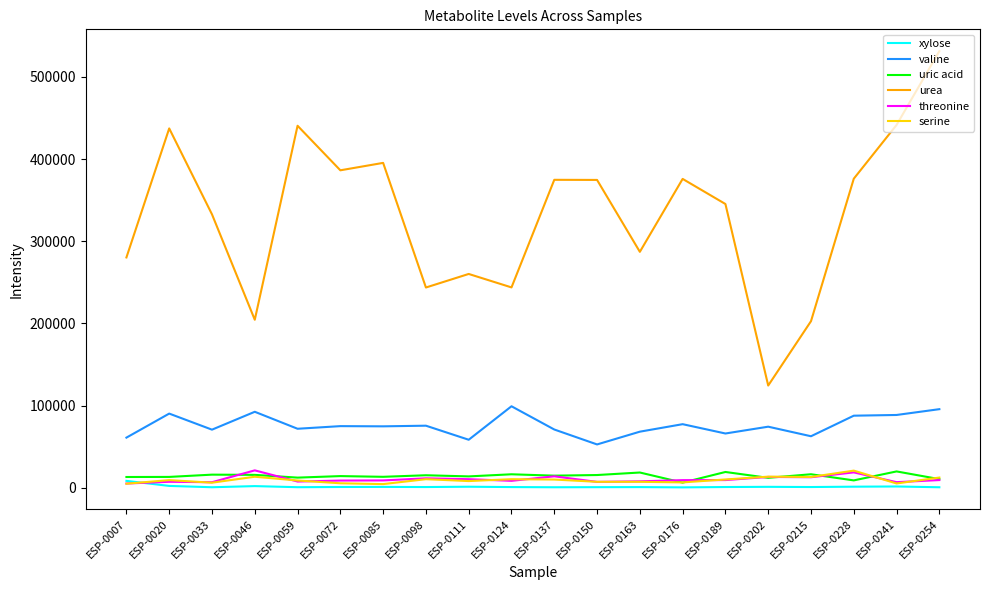

What is the sum of the serine values at ESP-0228 and ESP-0072?

26686